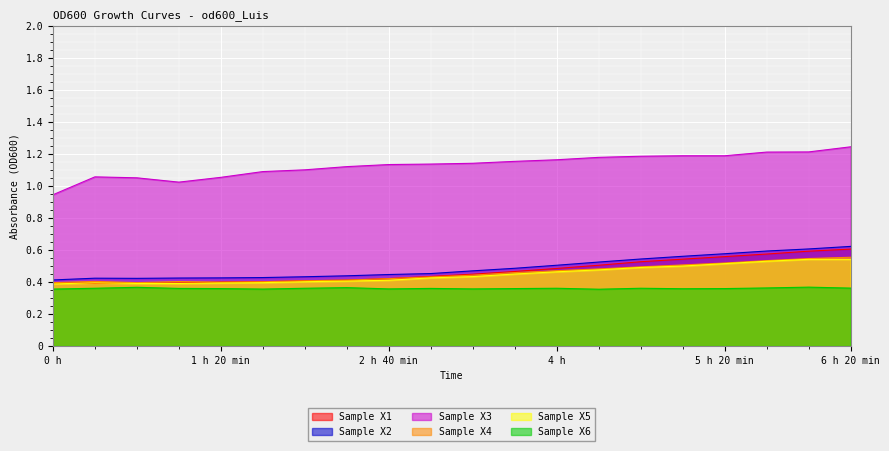

What are all the series names shown in the legend?

Sample X1, Sample X2, Sample X3, Sample X4, Sample X5, Sample X6